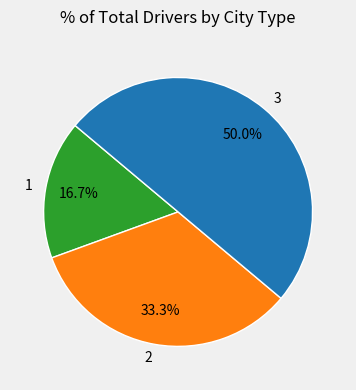

Rank the categories by value from lowest to highest.

1, 2, 3